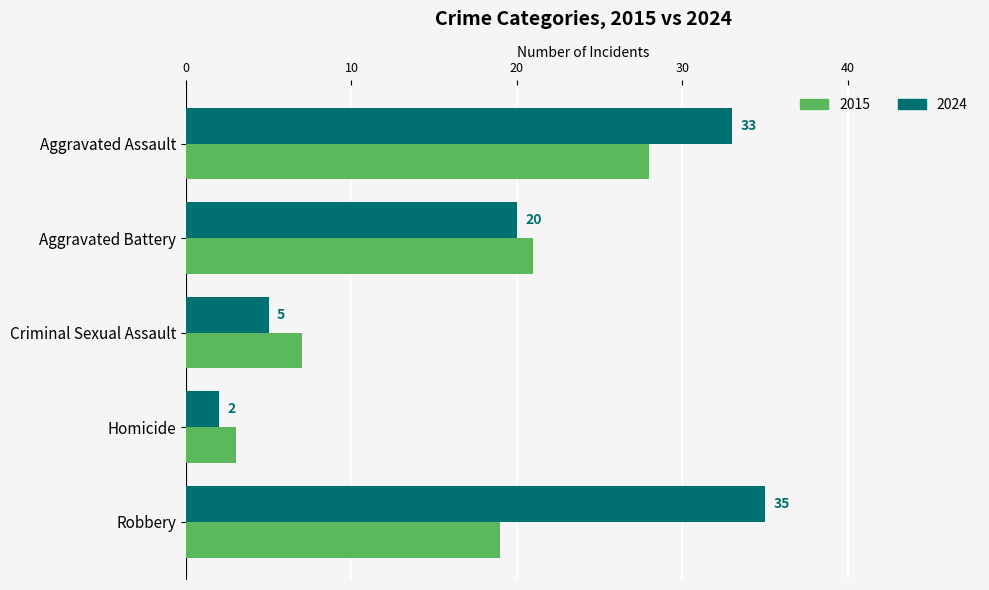

List the series in order of their overall mean, lowest first.

2015, 2024